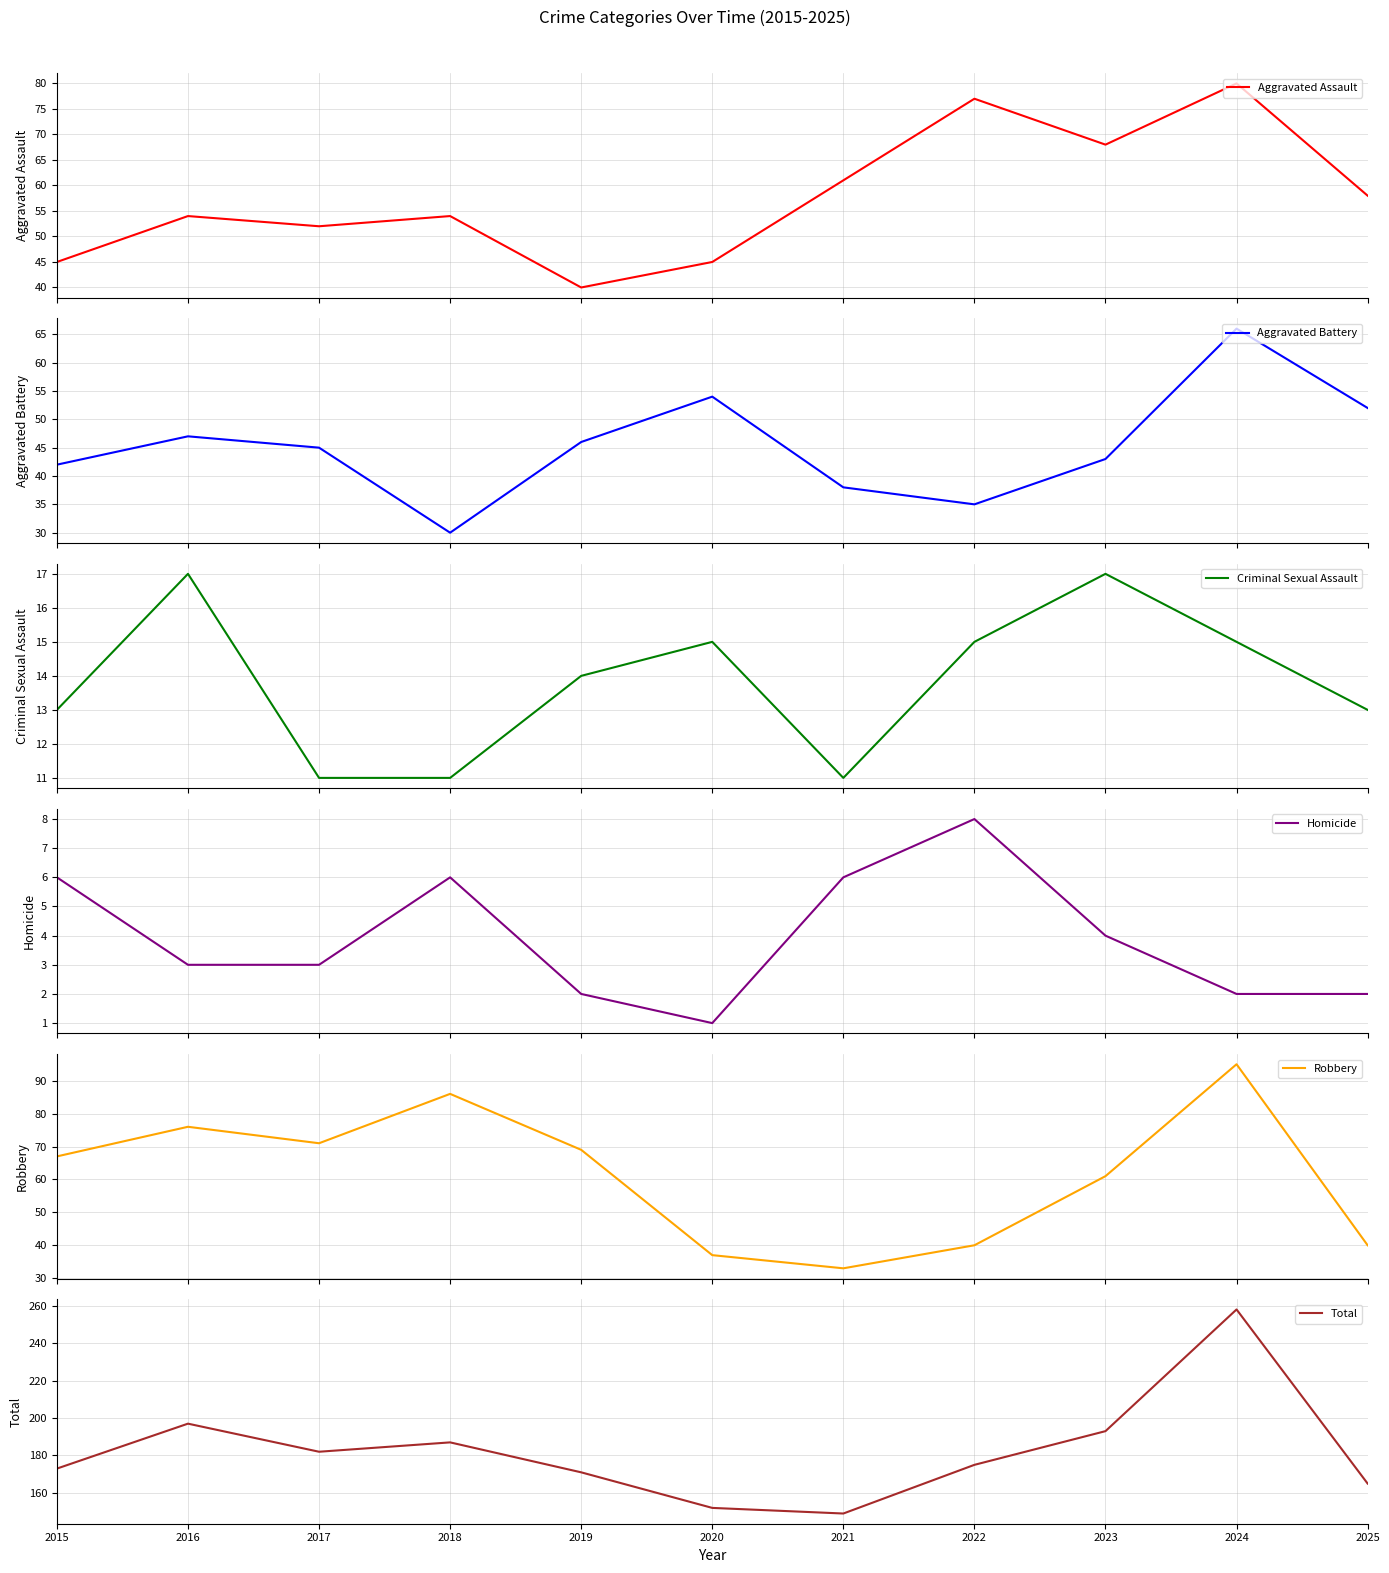

Reading left to right, list all the values displayed in this chart.

Aggravated Assault: 2015=45	2016=54	2017=52	2018=54	2019=40	2020=45	2021=61	2022=77	2023=68	2024=80	2025=58
Aggravated Battery: 2015=42	2016=47	2017=45	2018=30	2019=46	2020=54	2021=38	2022=35	2023=43	2024=66	2025=52
Criminal Sexual Assault: 2015=13	2016=17	2017=11	2018=11	2019=14	2020=15	2021=11	2022=15	2023=17	2024=15	2025=13
Homicide: 2015=6	2016=3	2017=3	2018=6	2019=2	2020=1	2021=6	2022=8	2023=4	2024=2	2025=2
Robbery: 2015=67	2016=76	2017=71	2018=86	2019=69	2020=37	2021=33	2022=40	2023=61	2024=95	2025=40
Total: 2015=173	2016=197	2017=182	2018=187	2019=171	2020=152	2021=149	2022=175	2023=193	2024=258	2025=165